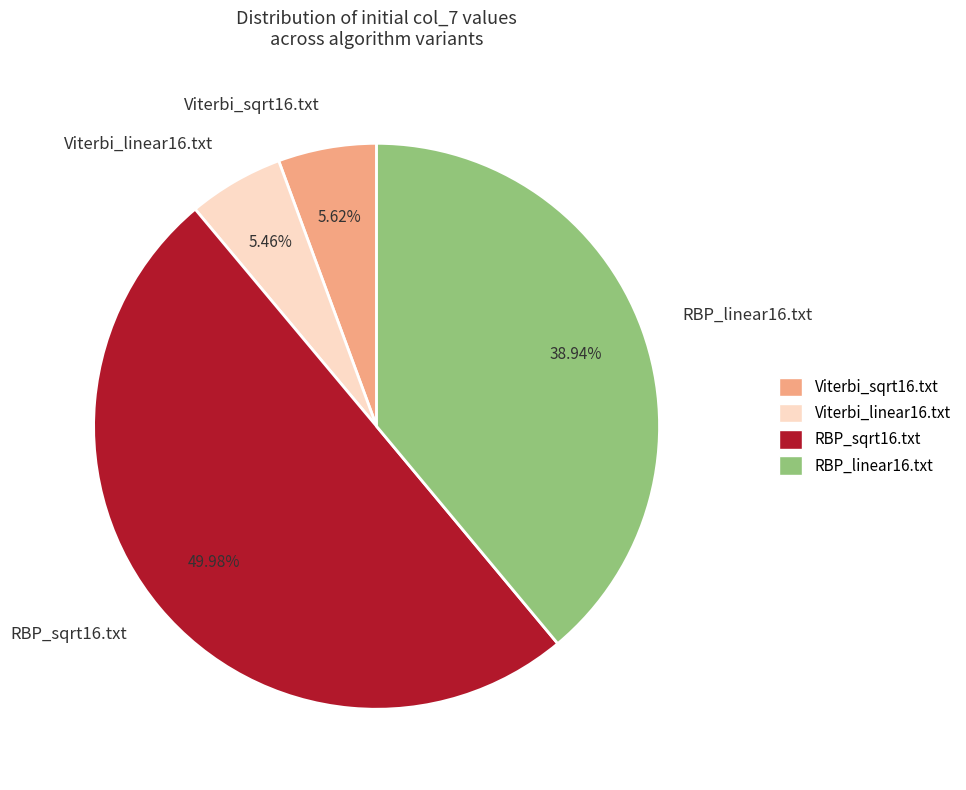

Approximately how many times larger is the value at RBP_linear16.txt compared to RBP_sqrt16.txt?

0.8